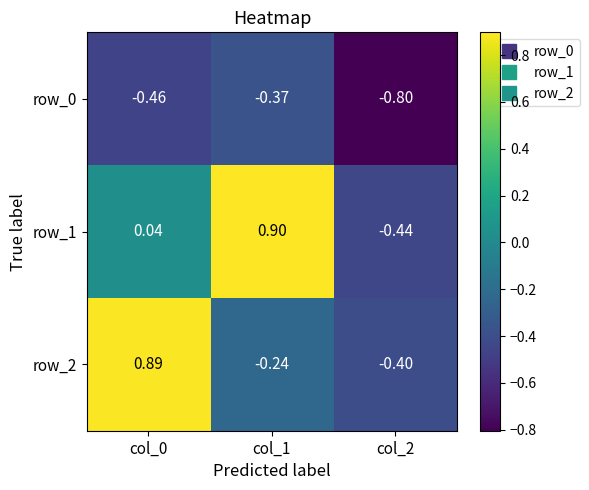

The value of row_1 at col_1 is 0.6. True or false?

False